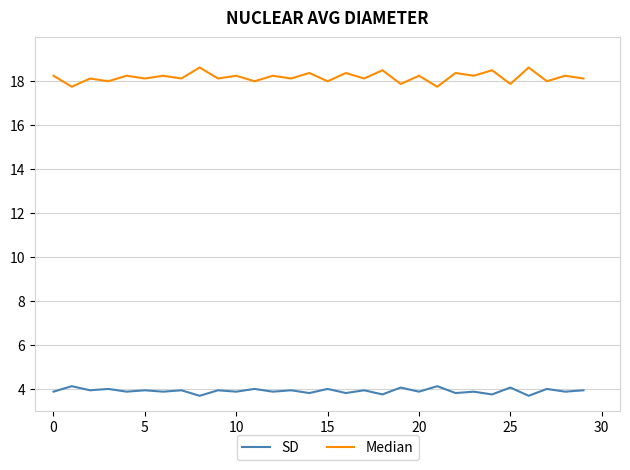

True or false: SD and Median cross at least once.

False